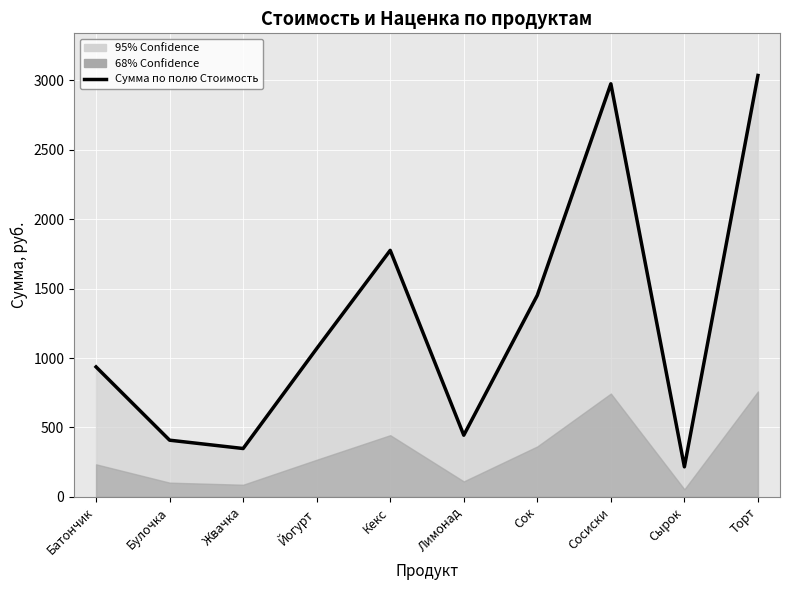

What is the difference between the values at Жвачка and Батончик?

588